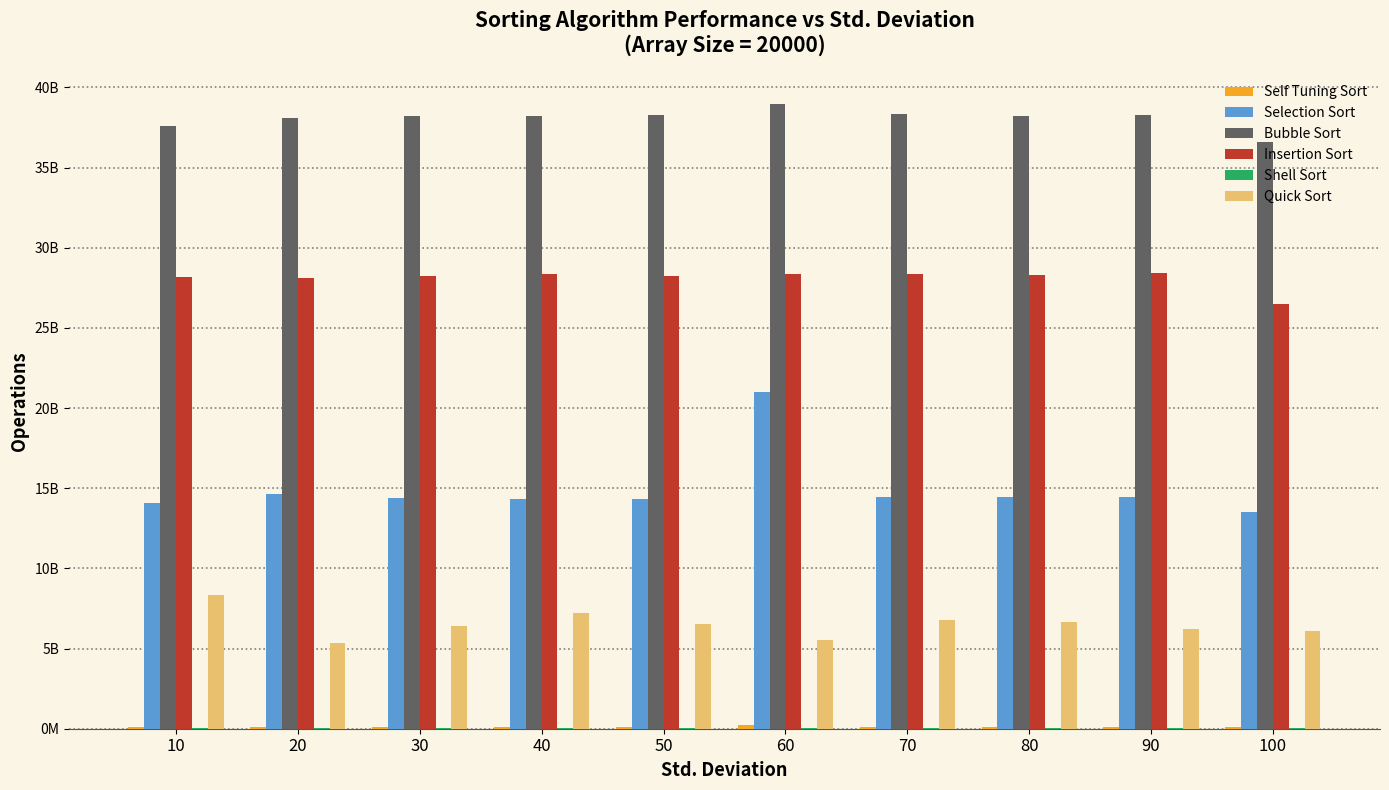

Where is Insertion Sort nearest to the value 27460344979?

20